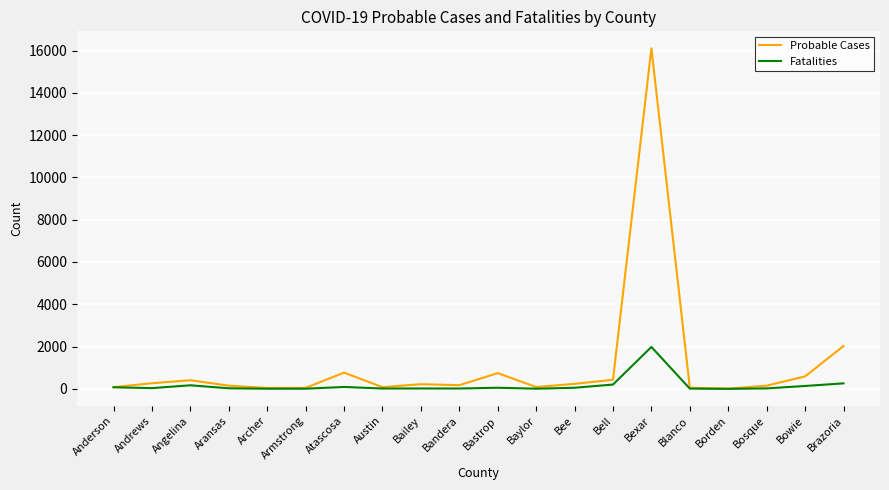

At how many categories does at least one series exceed 15890?

1